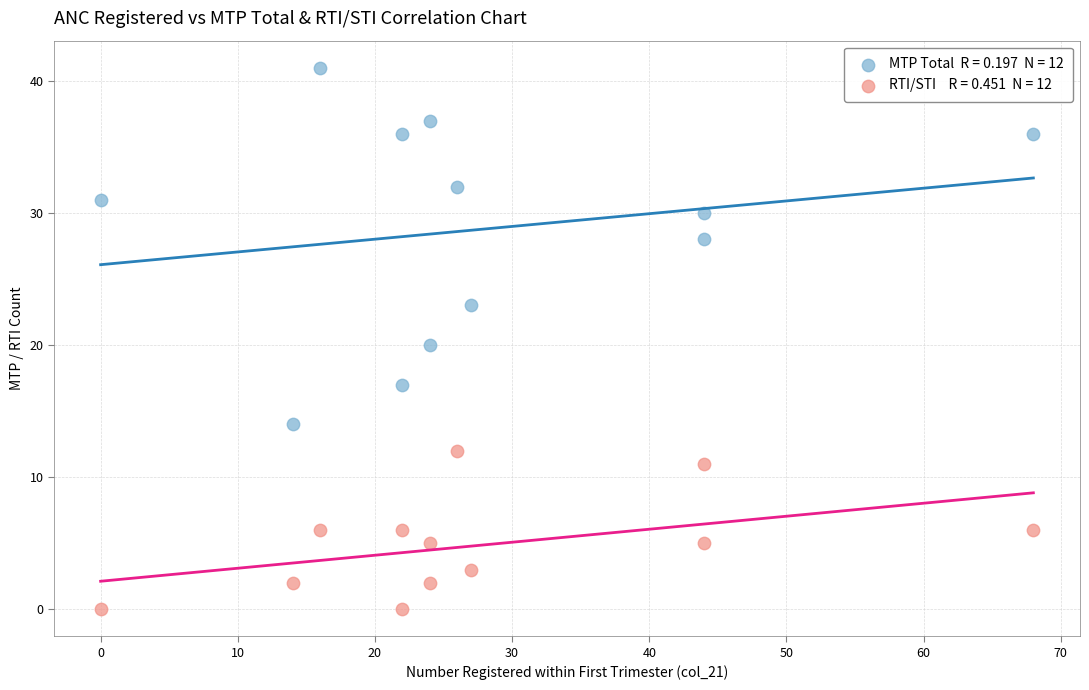

Across all data points, what is the range of X values (max minus min)?

68